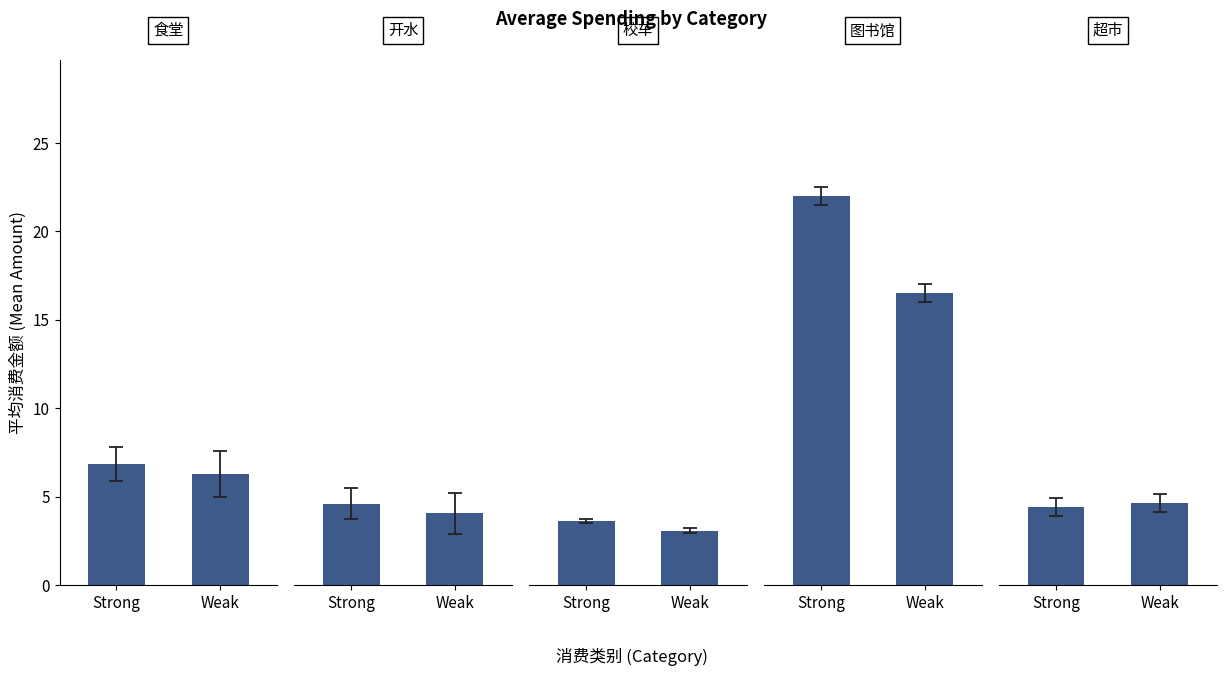

At how many categories does at least one series exceed 19?

1